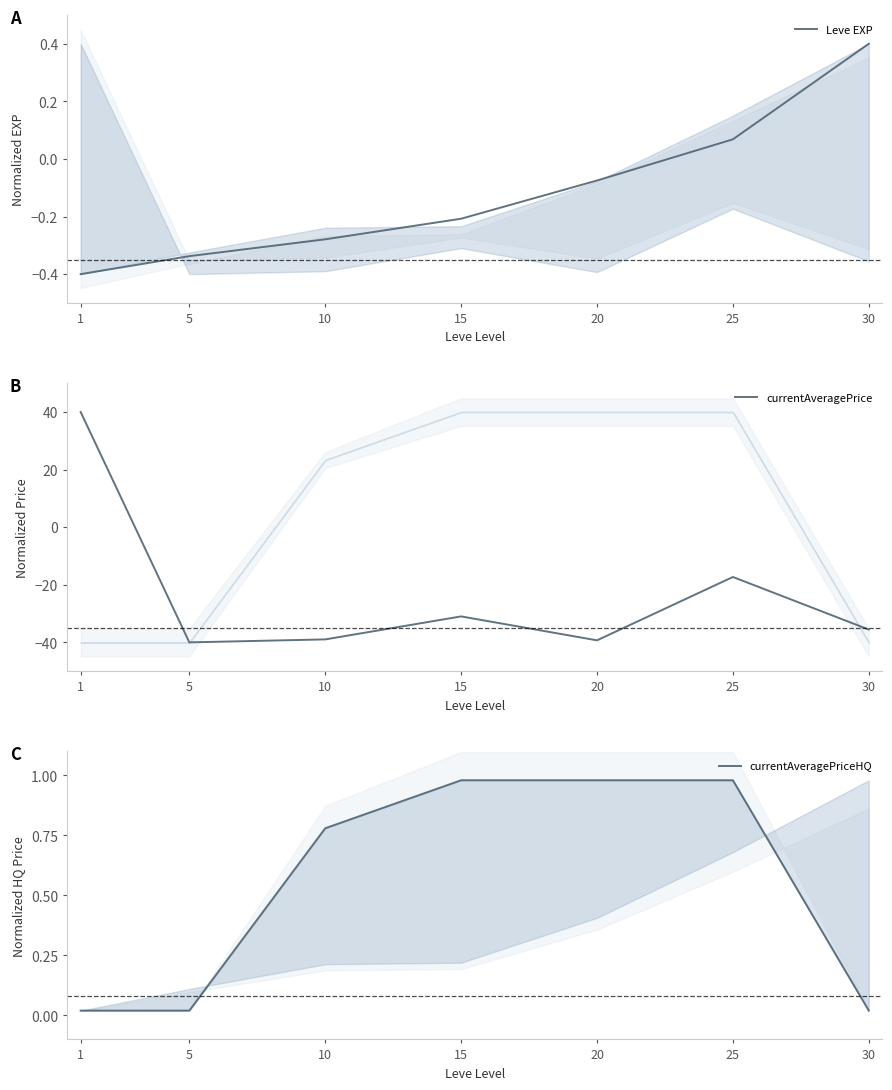

At how many categories does at least one series exceed 15?

1